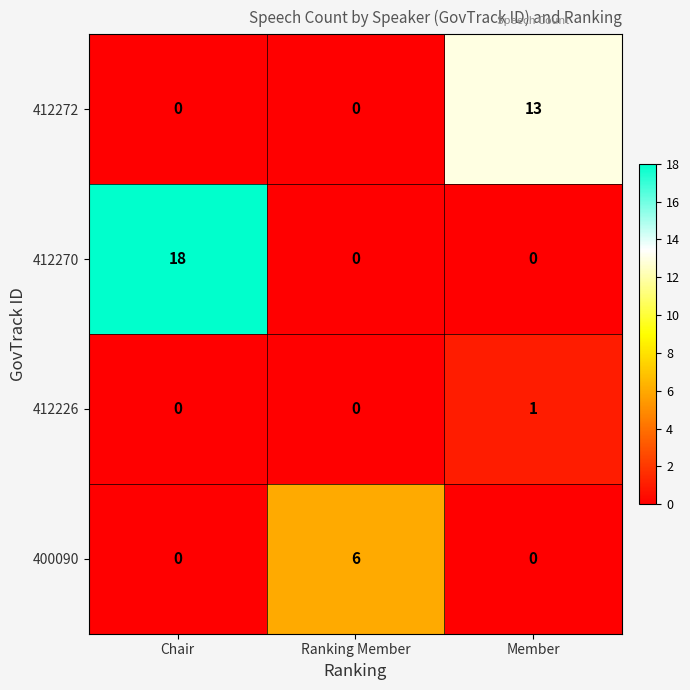

Which series has the largest range (max minus min)?

412270